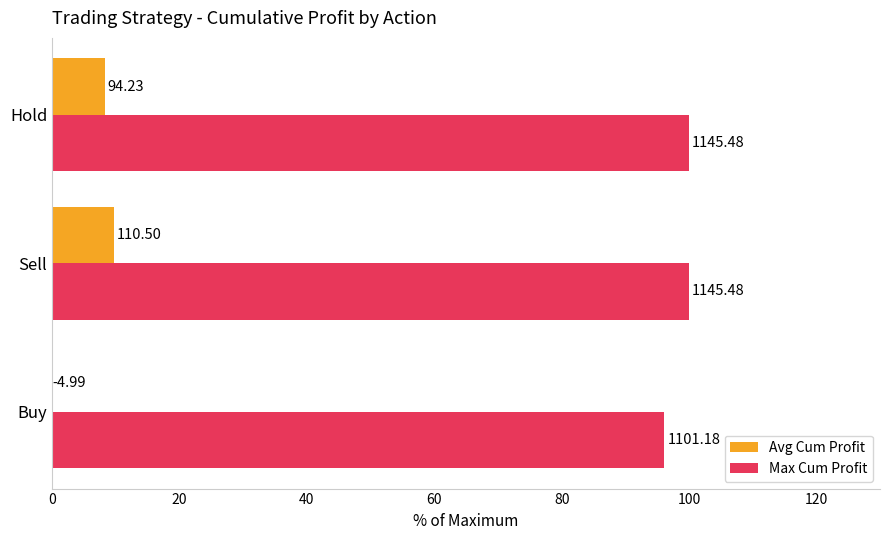

What are all the series names shown in the legend?

Avg Cum Profit, Max Cum Profit